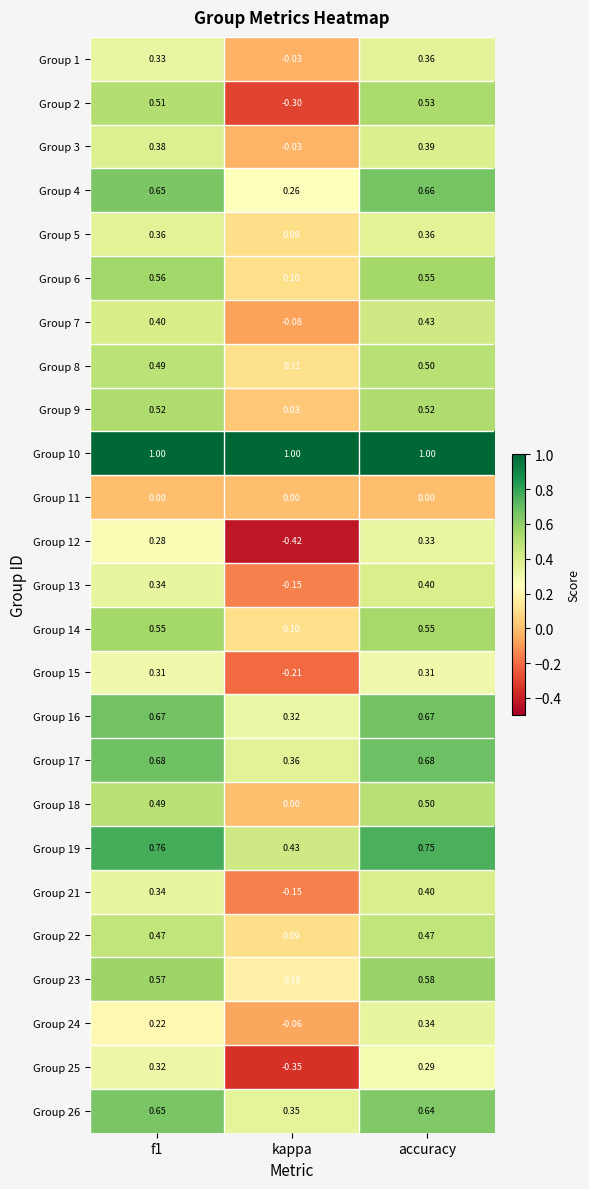

At which label does Group 8 reach its minimum?

kappa